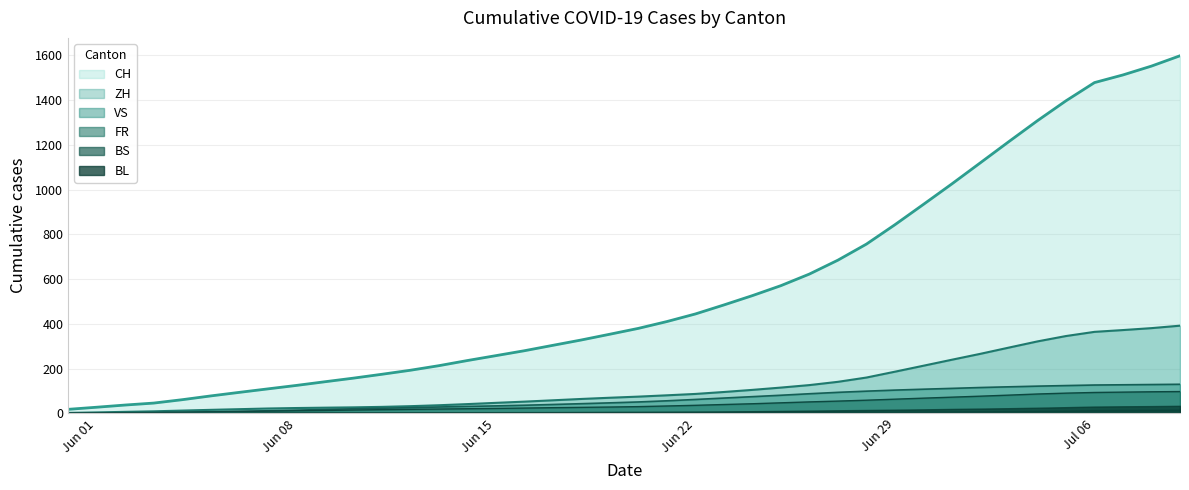

What is the highest value of the FR series?

97.2